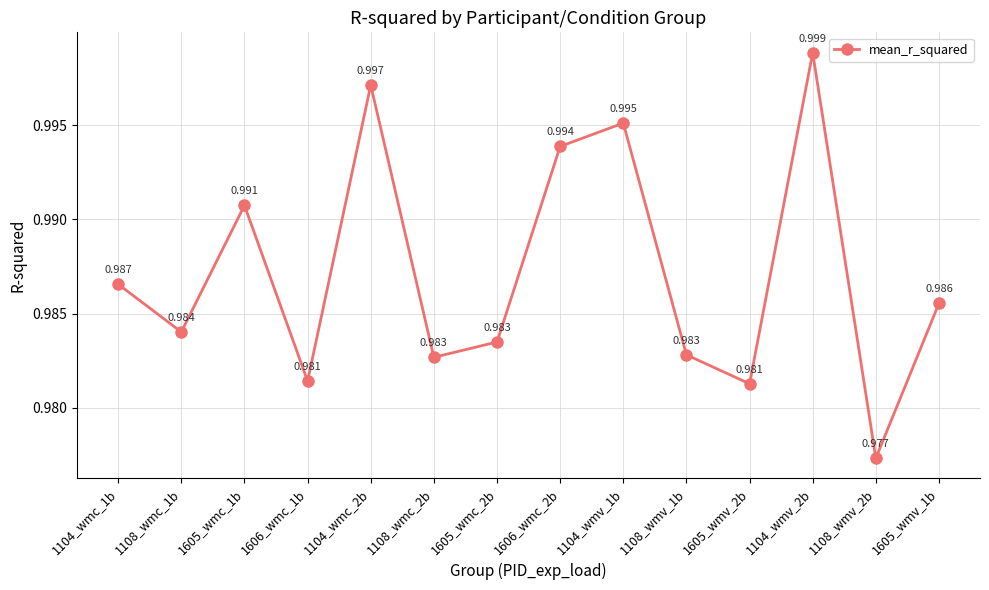

True or false: the data has more than 1 interior local peaks.

True